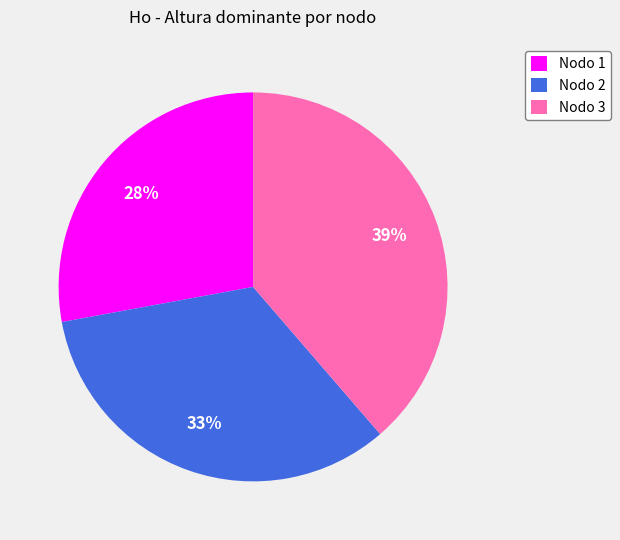

Between Nodo 2 and Nodo 1, which is larger?

Nodo 2